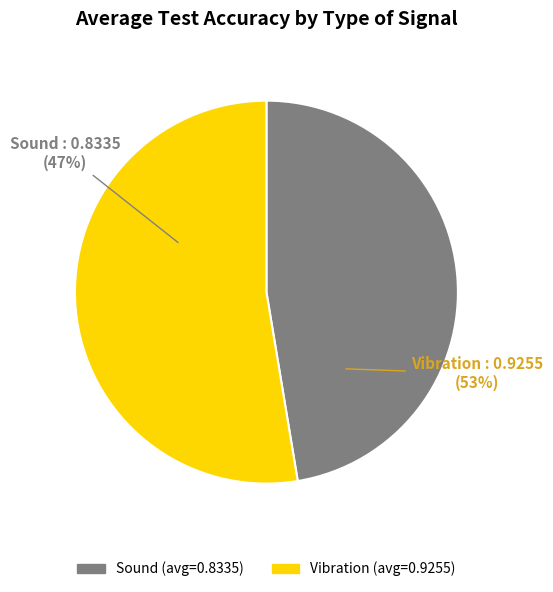

Rank the categories by value from lowest to highest.

Sound, Vibration